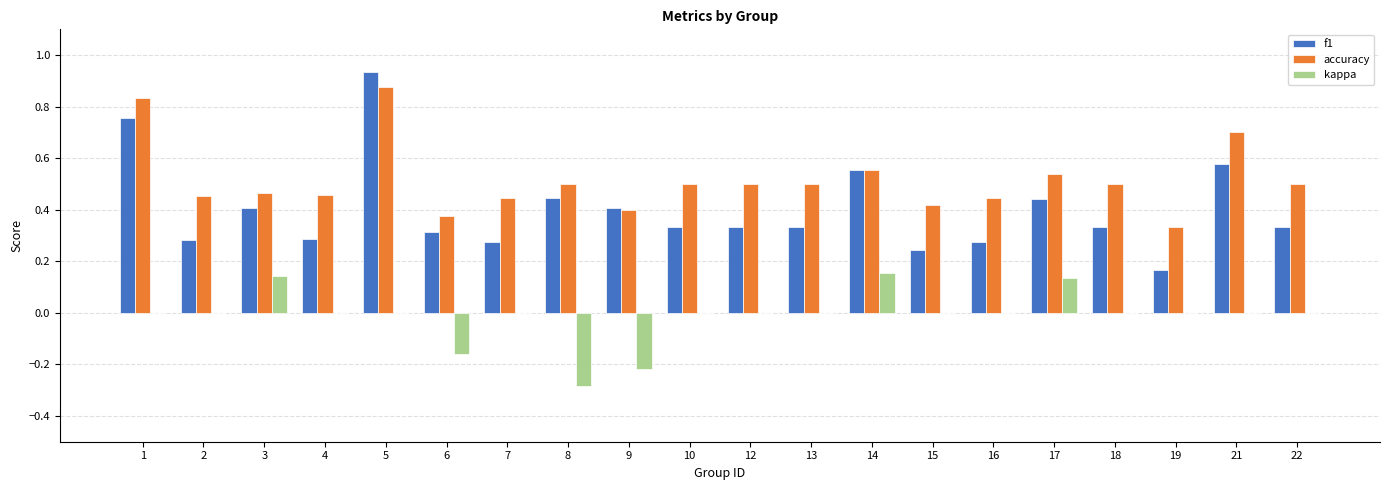

What is the sum of all f1 values?

8.0